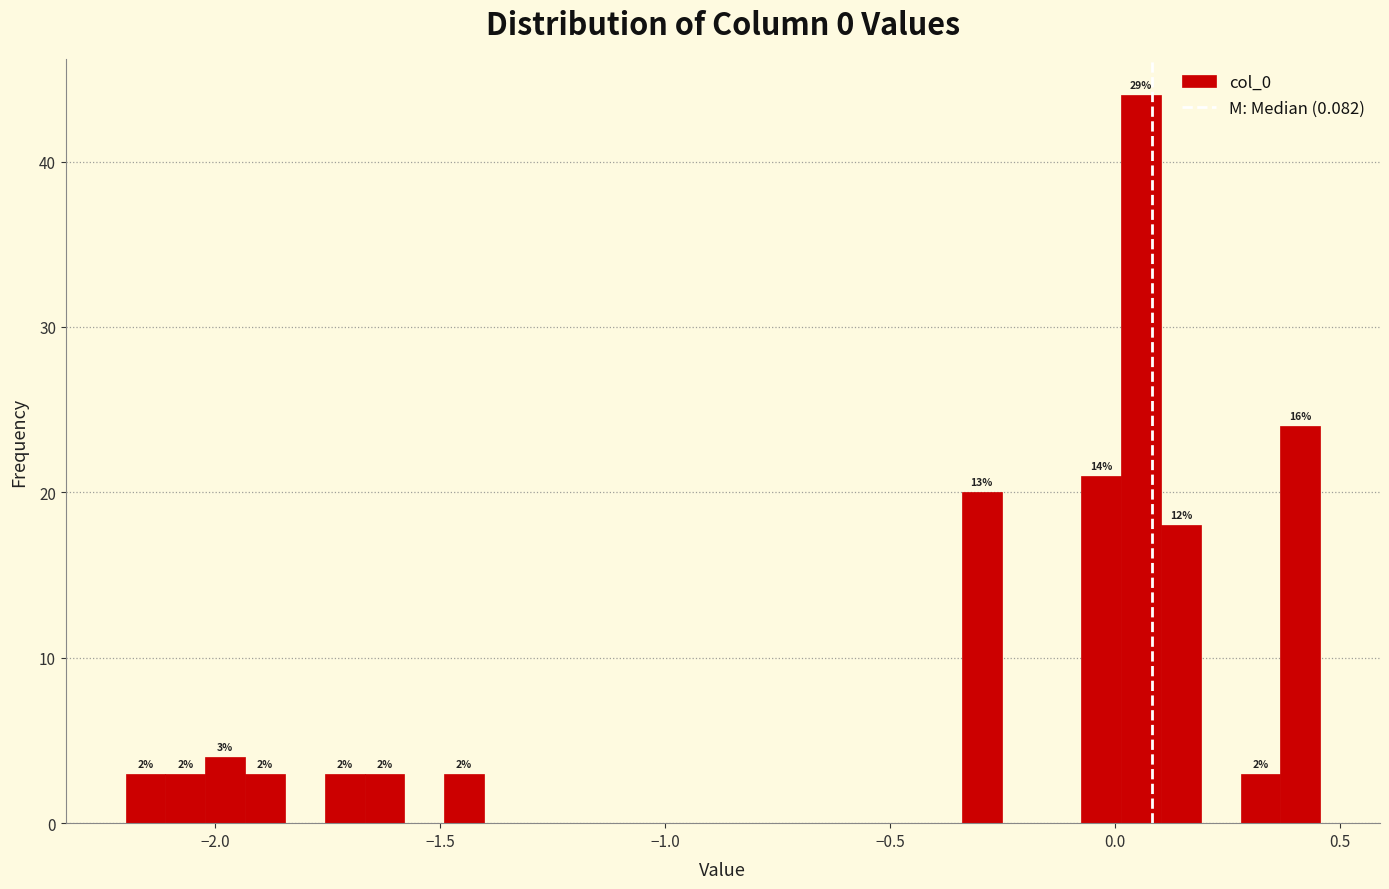

Read against the x-axis, roughly where is the centre of the tallest bar?

0.05